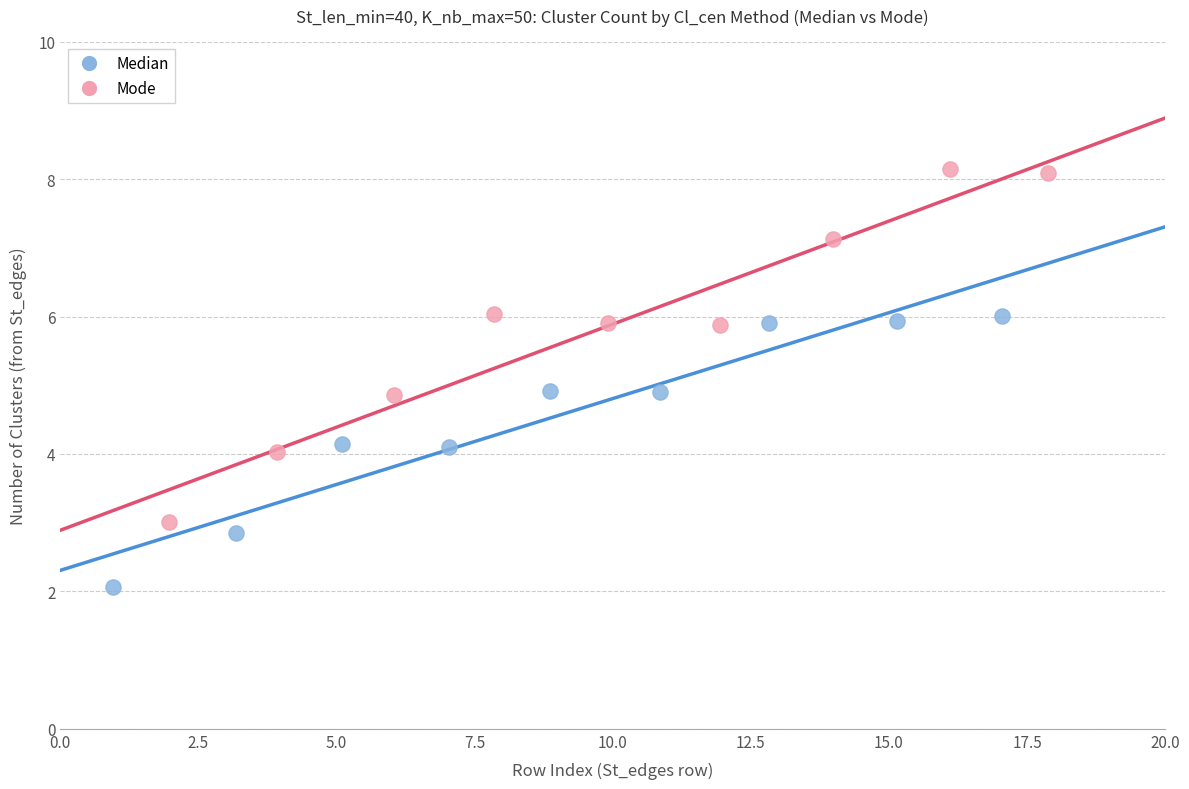

Which series reaches the maximum Y coordinate?

Mode